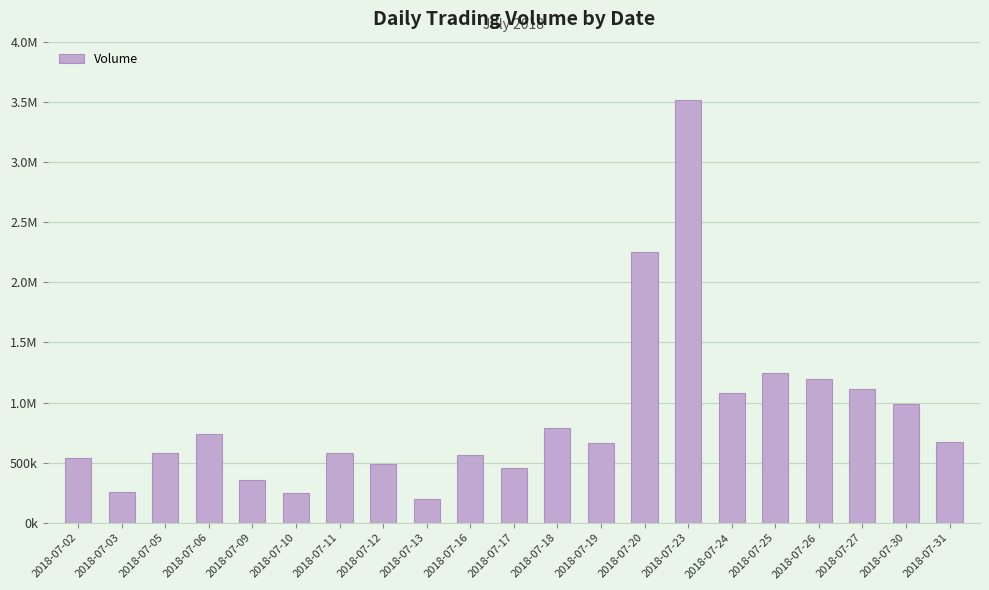

What is the difference between the values at 2018-07-20 and 2018-07-11?

1673696